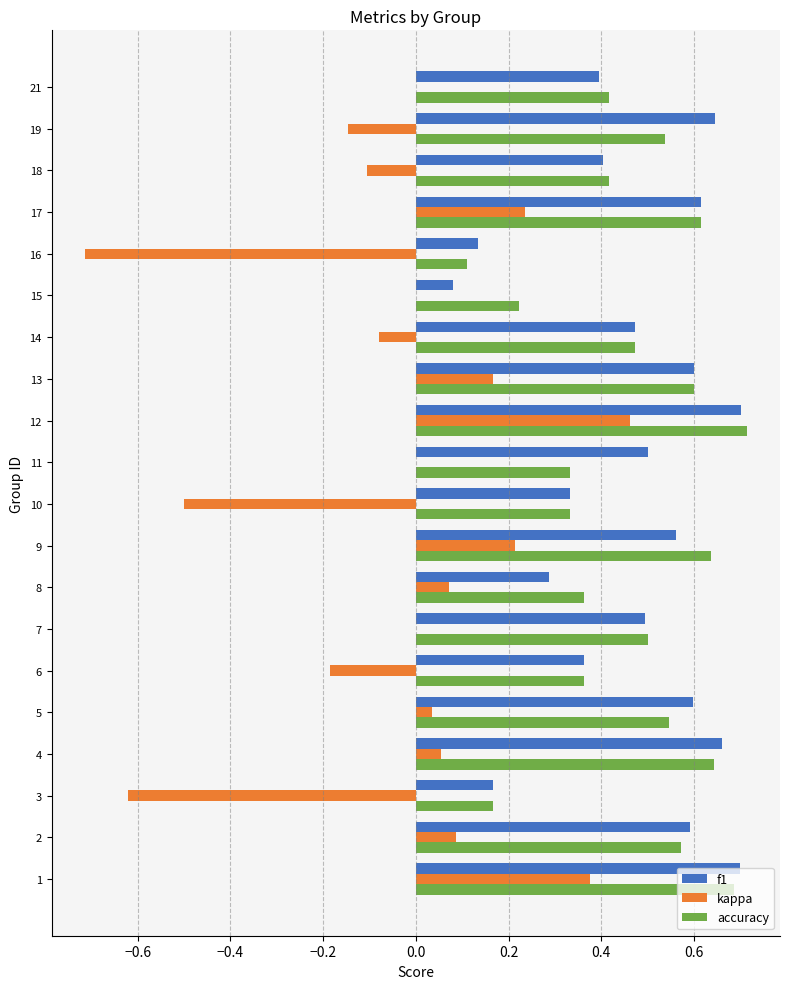

At which label does kappa reach its peak?

12